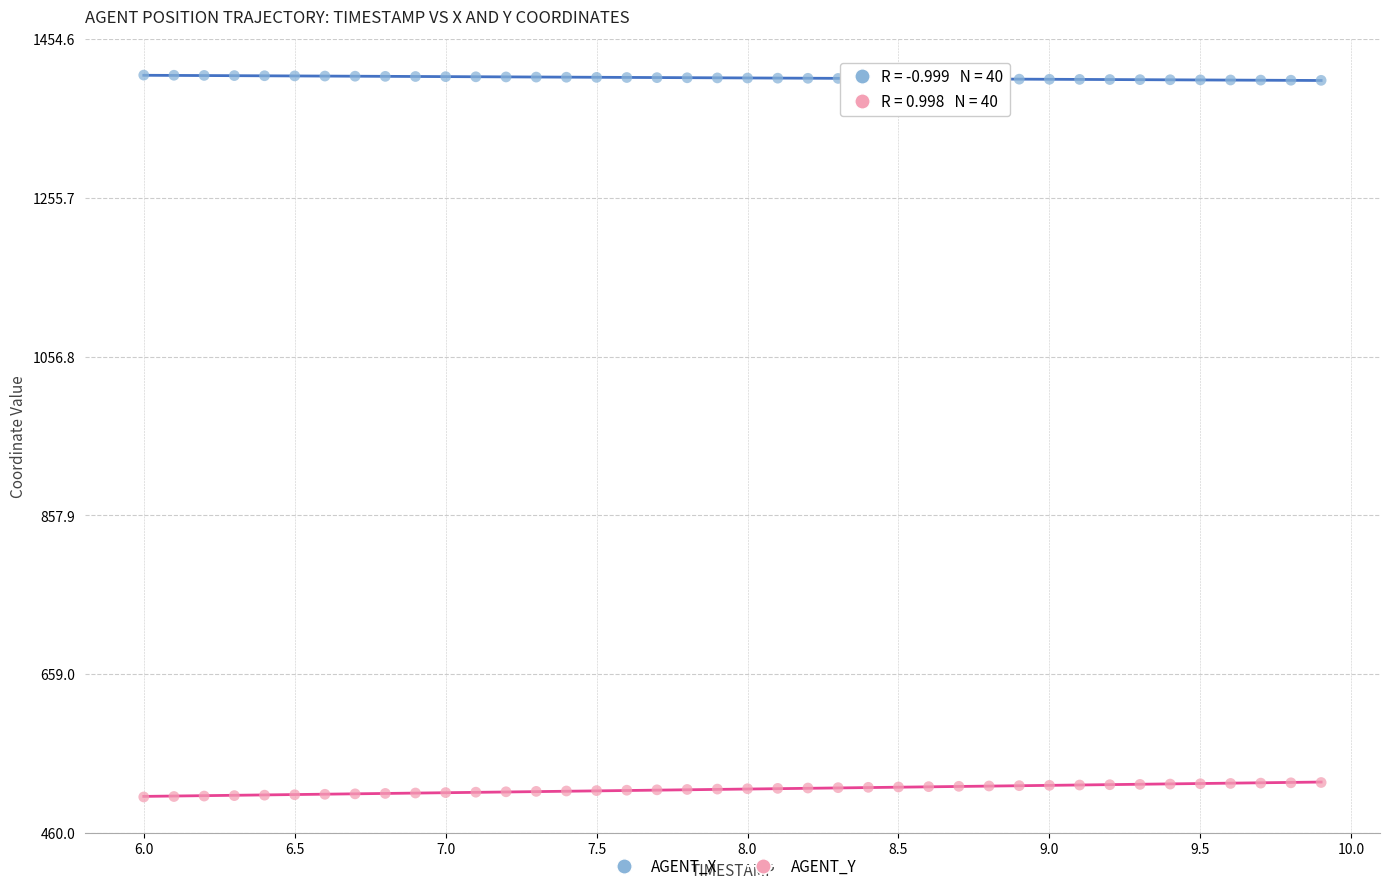

Which series contains the highest Y value?

AGENT_X